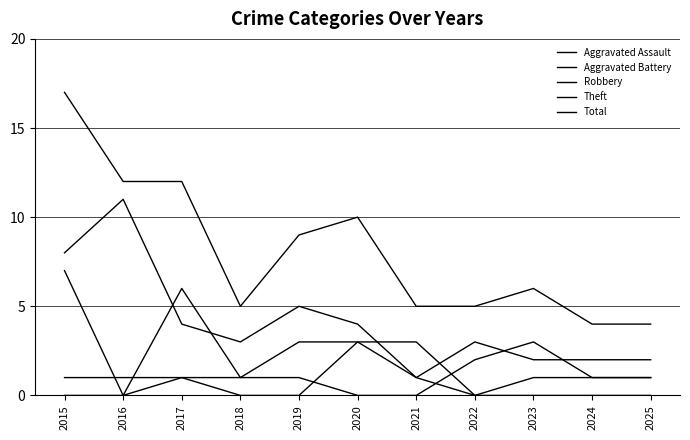

Which series has the widest spread of values?

Total